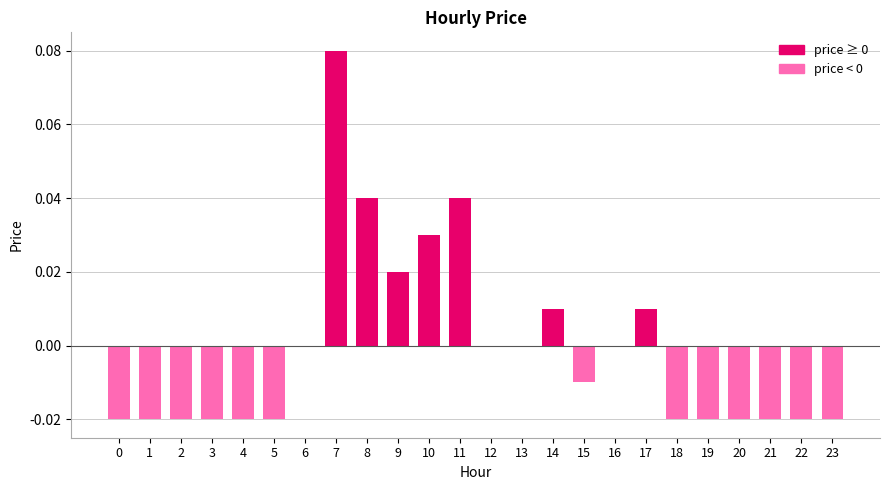

How many series are shown in this chart?

1